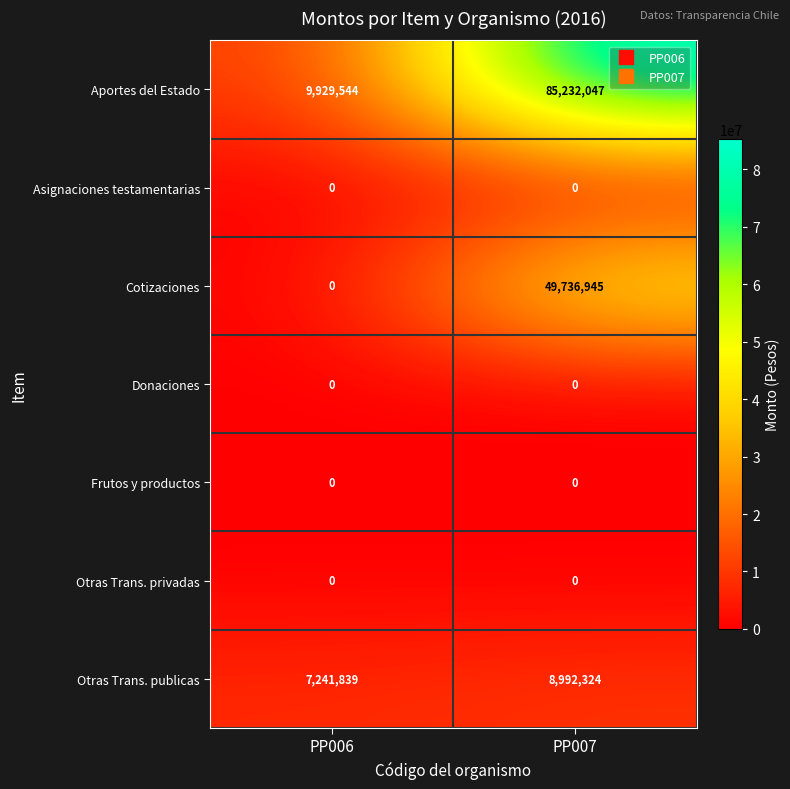

What is the approximate value of Otras Trans. publicas at PP006, to the nearest 100?

7241800